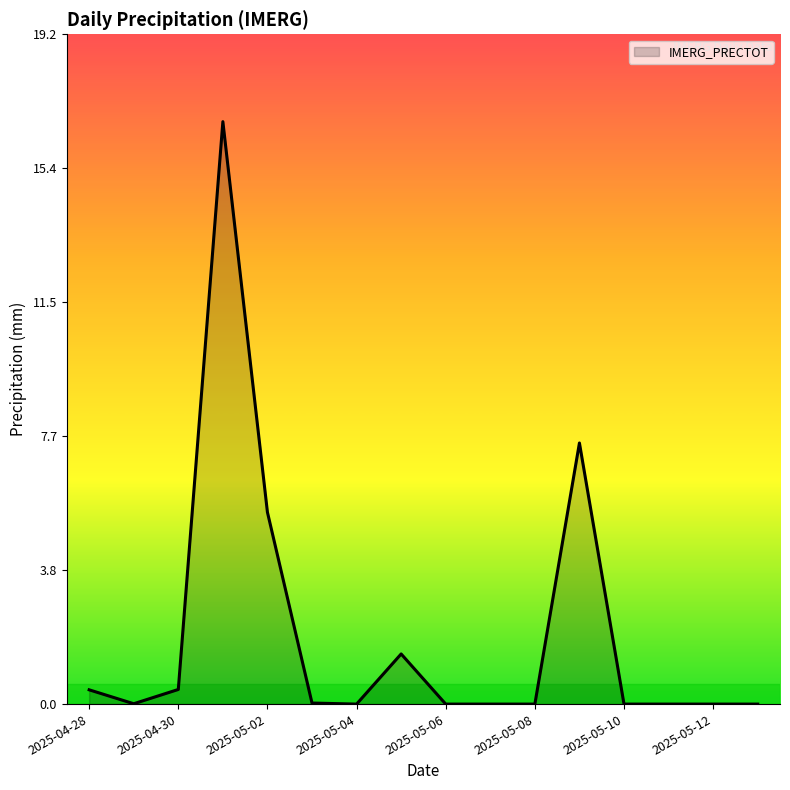

What is the greatest value displayed?

16.7